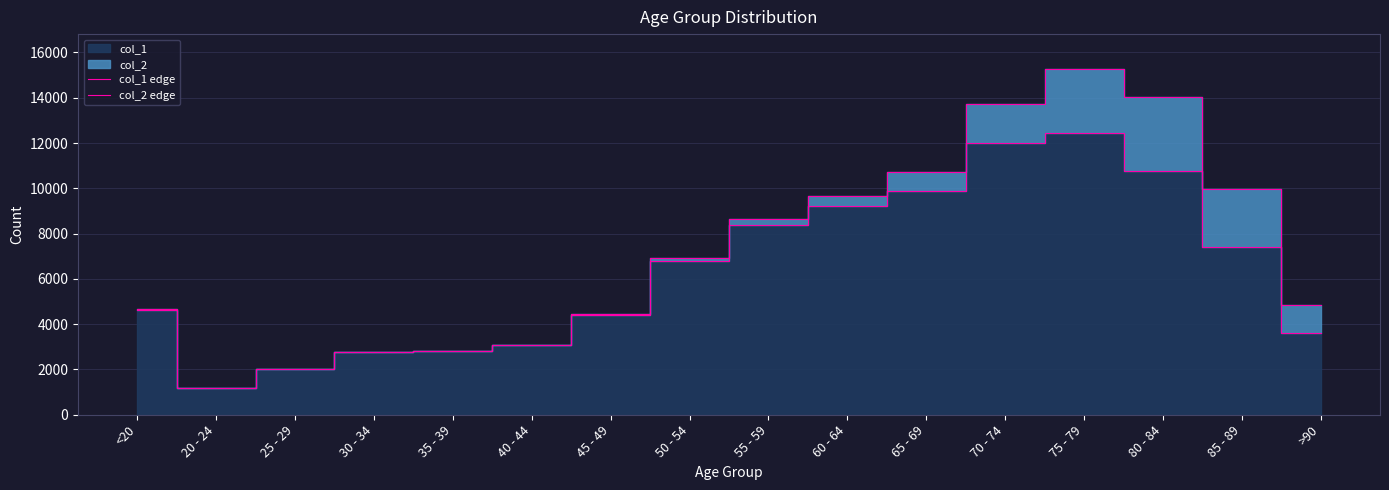

At which label does col_2 edge reach its minimum?

20 - 24